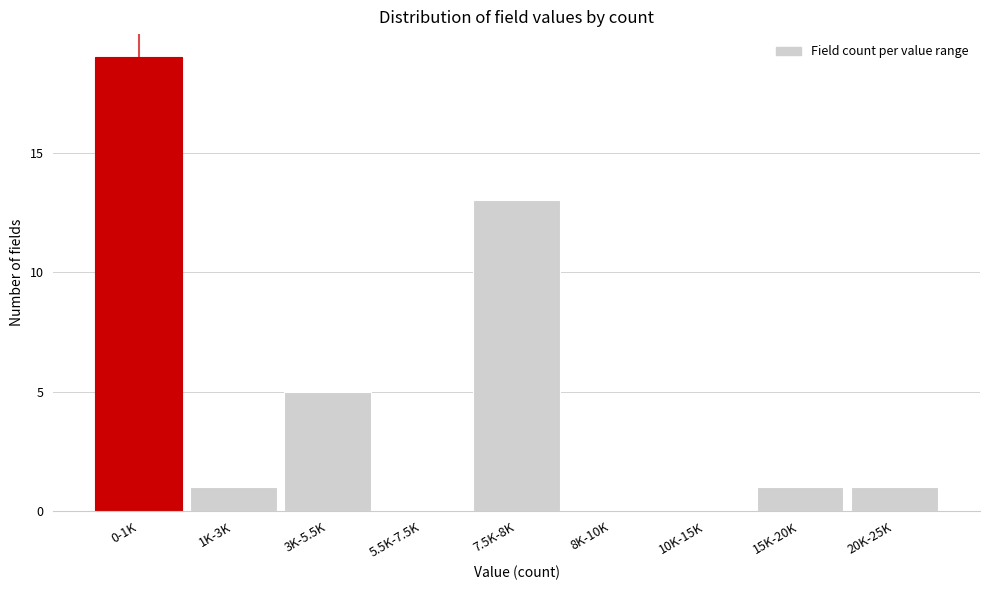

Reading left to right, extract all data points from this chart.

0-1K=19	1K-3K=1	3K-5.5K=5	5.5K-7.5K=0	7.5K-8K=13	8K-10K=0	10K-15K=0	15K-20K=1	20K-25K=1